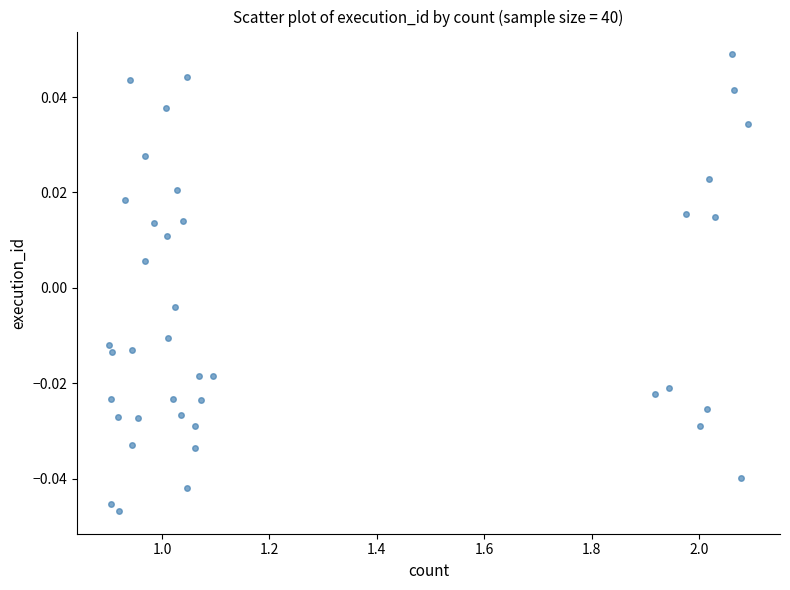

What is the range of X values (max minus min)?

1.2